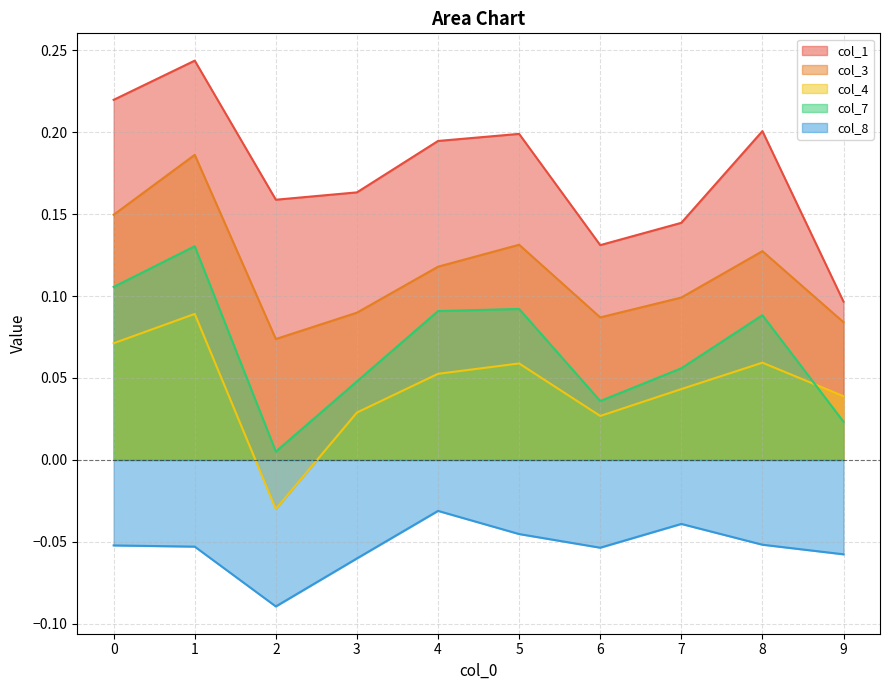

The value of col_4 at 5 is 0.0. True or false?

False